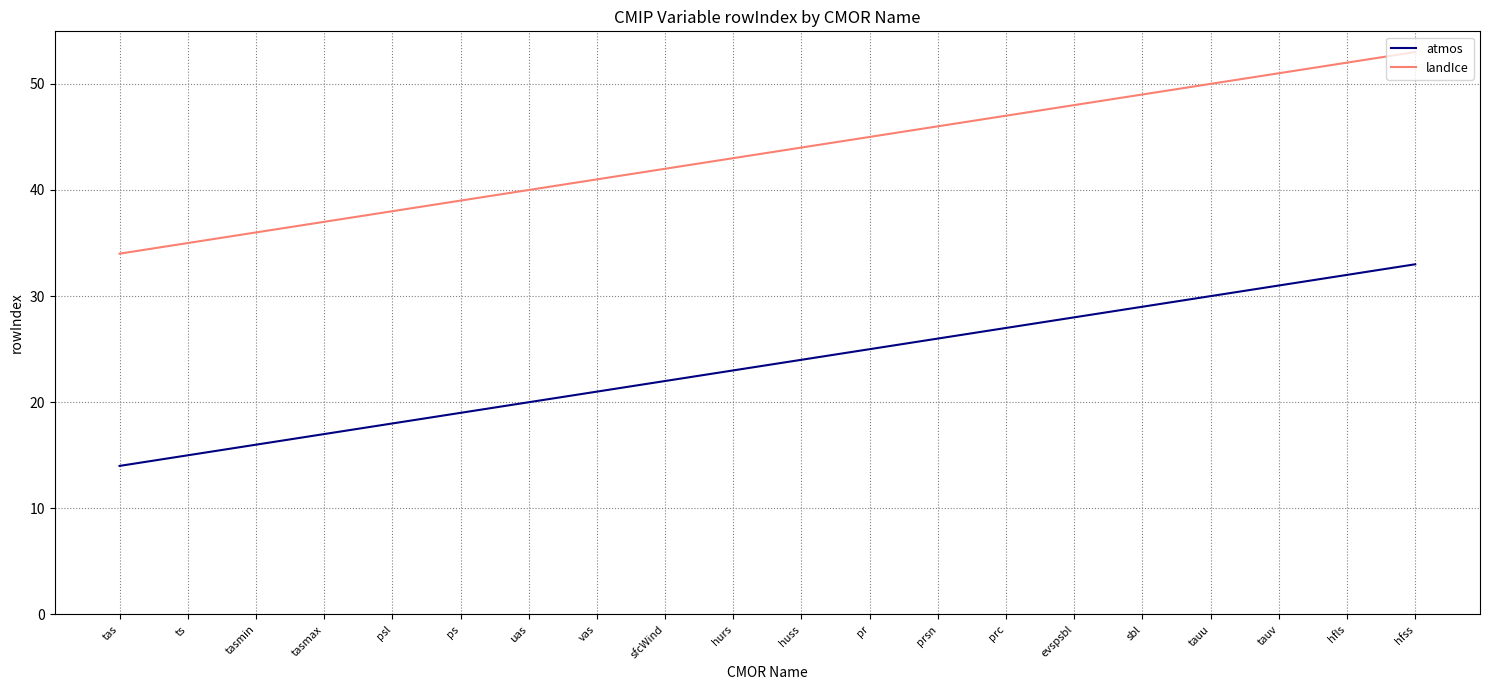

At huss, list the series in order from largest to smallest.

landIce, atmos